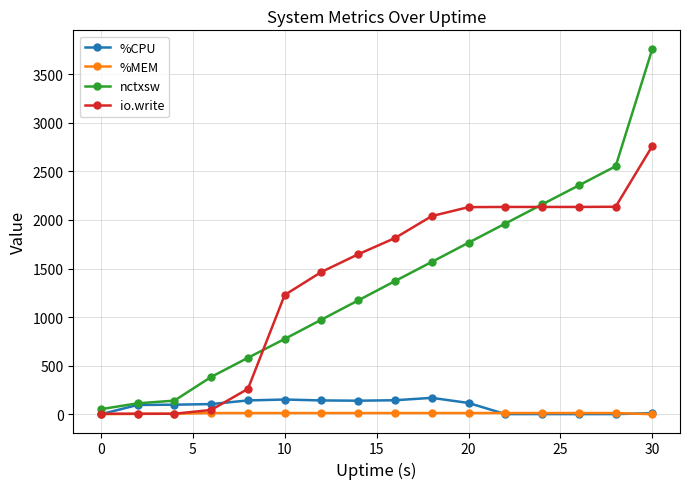

What is the value of the io.write point at the 15th from the left?

2136.0